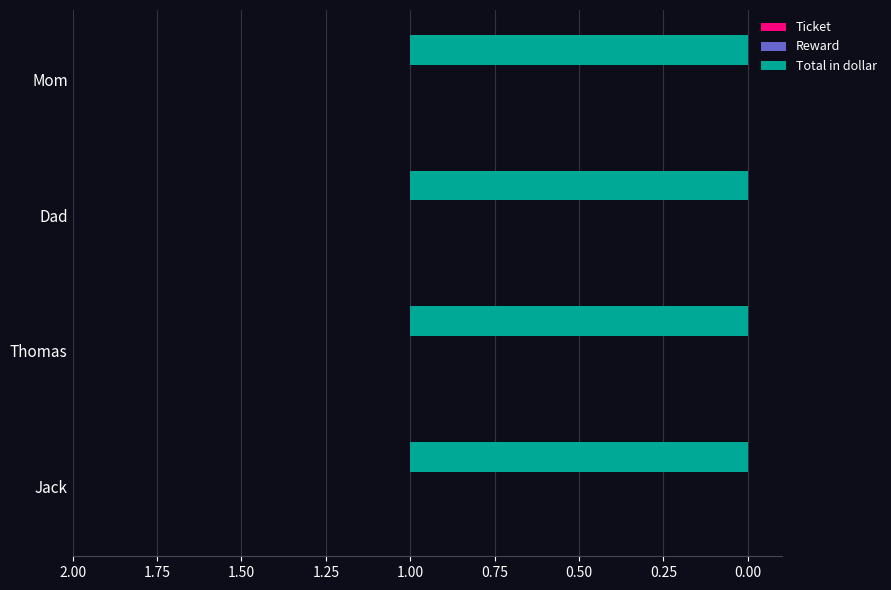

What is the sum of the Total in dollar values at Dad and Jack?

2